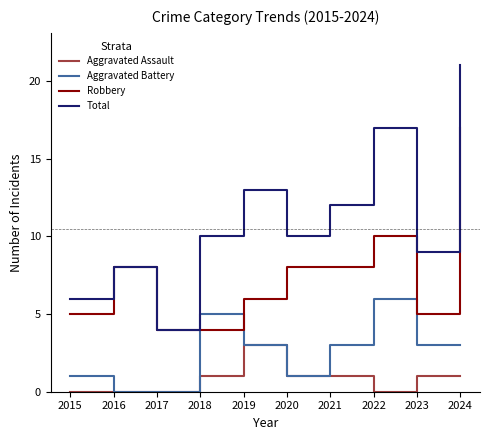

What is the difference between the second highest and second lowest values in the Aggravated Battery series?

5